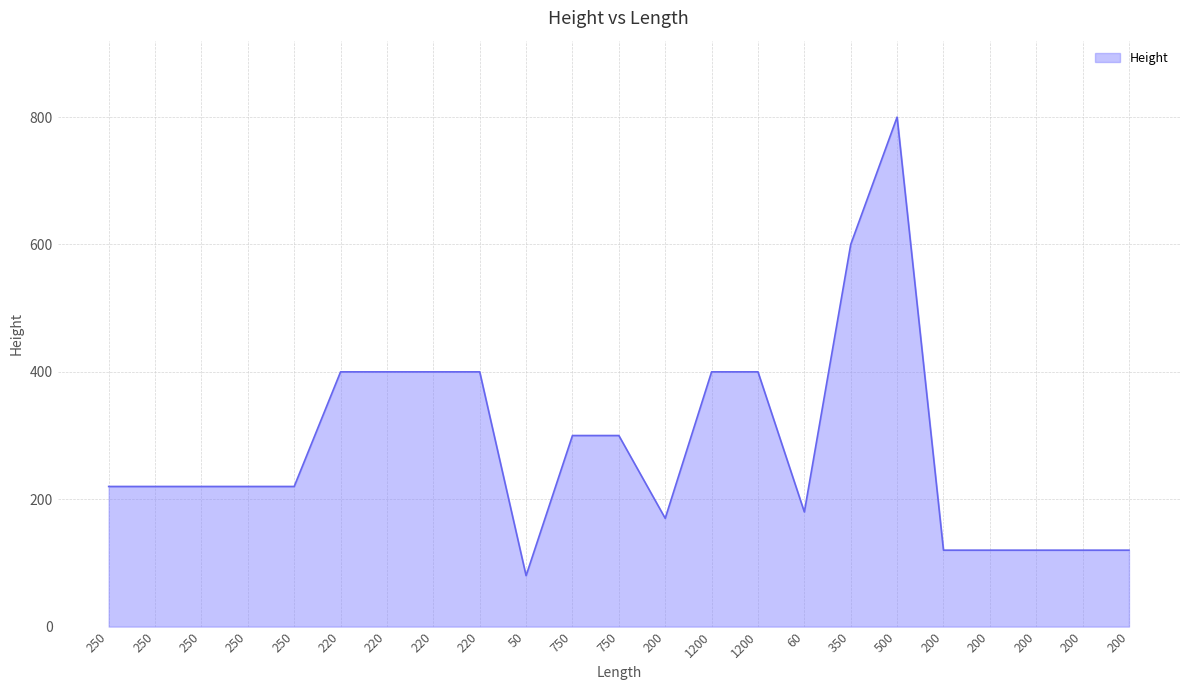

What is the ratio of the value at 220 to the value at 1200?

1.0